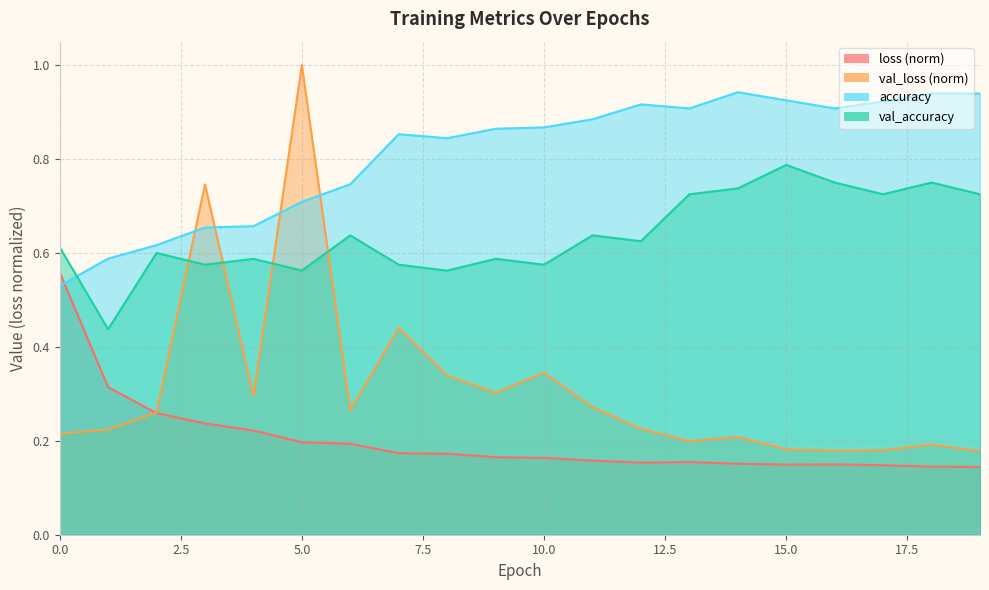

At how many categories does at least one series exceed 0?

20